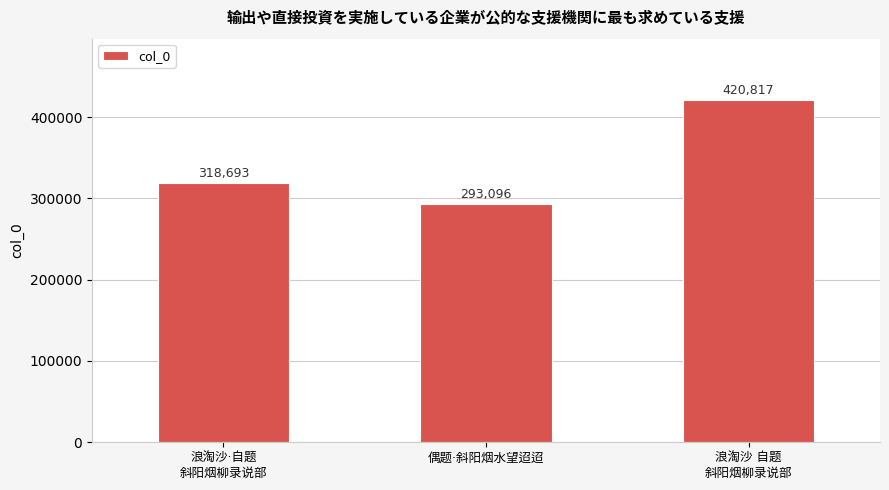

What is the minimum value shown in the chart?

293096